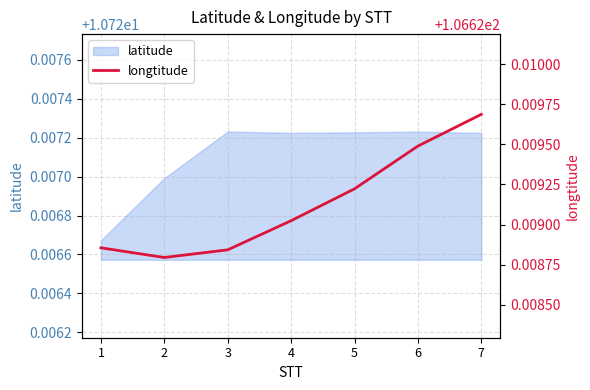

True or false: there are more than 0 points higher than both neighbors.

False